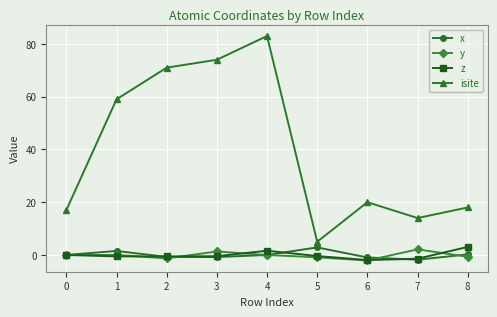

What are all the series names shown in the legend?

x, y, z, isite